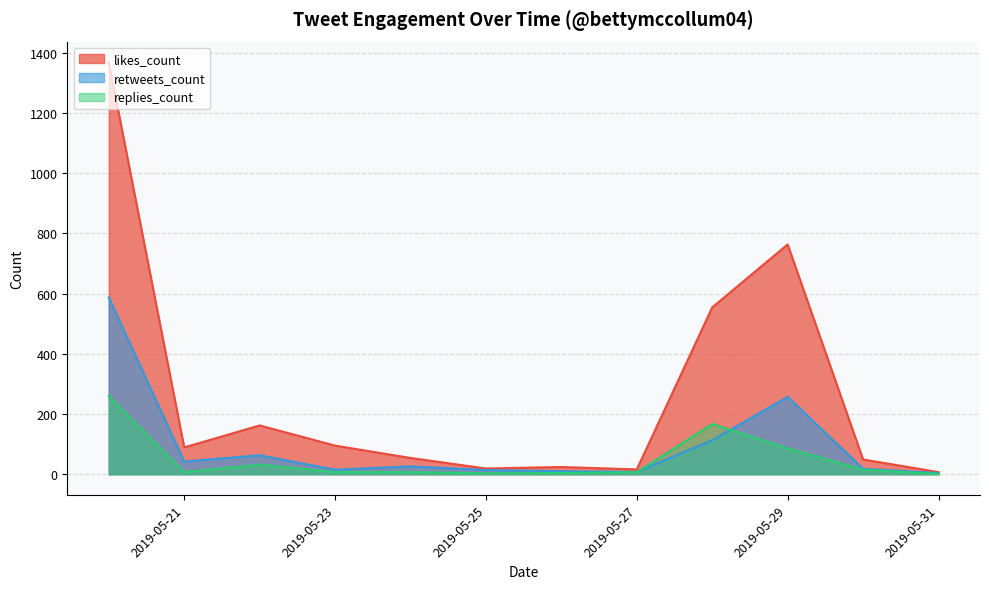

Which series has the widest spread of values?

likes_count